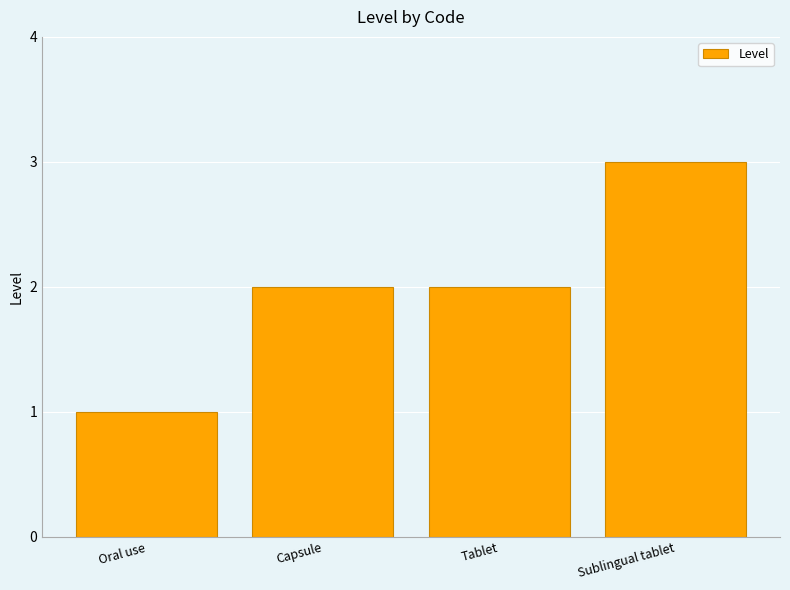

Is it true that the value at Sublingual tablet is 3?

True